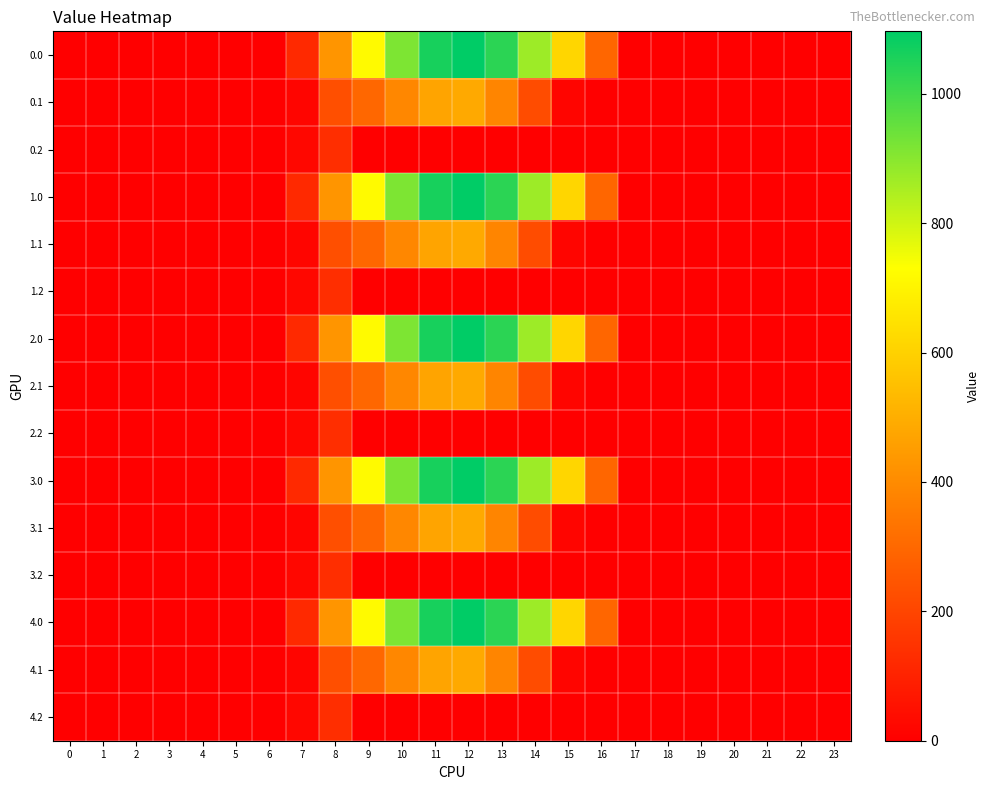

Reading left to right, list all the values displayed in this chart.

0.0: 0=0.0	1=0.0	2=0.0	3=0.0	4=0.0	5=0.0	6=0.0	7=120.6	8=430.3	9=716.9	10=916.2	11=1060.3	12=1096.7	13=1032.9	14=870.6	15=615.9	16=294.5	17=0.0	18=0.0	19=0.0	20=0.0	21=0.0	22=0.0	23=0.0
0.1: 0=0.0	1=0.0	2=0.0	3=0.0	4=0.0	5=0.0	6=0.0	7=17.7	8=227.5	9=295.9	10=388.1	11=471.7	12=485.4	13=382.7	14=219.2	15=17.3	16=0.0	17=0.0	18=0.0	19=0.0	20=0.0	21=0.0	22=0.0	23=0.0
0.2: 0=0.0	1=0.0	2=0.0	3=0.0	4=0.0	5=0.0	6=0.0	7=22.3	8=134.2	9=0.0	10=0.0	11=0.0	12=0.0	13=0.0	14=0.0	15=0.0	16=0.0	17=0.0	18=0.0	19=0.0	20=0.0	21=0.0	22=0.0	23=0.0
1.0: 0=0.0	1=0.0	2=0.0	3=0.0	4=0.0	5=0.0	6=0.0	7=120.6	8=430.3	9=716.9	10=916.2	11=1060.3	12=1096.7	13=1032.9	14=870.6	15=615.9	16=294.5	17=0.0	18=0.0	19=0.0	20=0.0	21=0.0	22=0.0	23=0.0
1.1: 0=0.0	1=0.0	2=0.0	3=0.0	4=0.0	5=0.0	6=0.0	7=17.7	8=227.5	9=295.9	10=388.1	11=471.7	12=485.4	13=382.7	14=219.2	15=17.3	16=0.0	17=0.0	18=0.0	19=0.0	20=0.0	21=0.0	22=0.0	23=0.0
1.2: 0=0.0	1=0.0	2=0.0	3=0.0	4=0.0	5=0.0	6=0.0	7=22.3	8=134.2	9=0.0	10=0.0	11=0.0	12=0.0	13=0.0	14=0.0	15=0.0	16=0.0	17=0.0	18=0.0	19=0.0	20=0.0	21=0.0	22=0.0	23=0.0
2.0: 0=0.0	1=0.0	2=0.0	3=0.0	4=0.0	5=0.0	6=0.0	7=120.6	8=430.3	9=716.9	10=916.2	11=1060.3	12=1096.7	13=1032.9	14=870.6	15=615.9	16=294.5	17=0.0	18=0.0	19=0.0	20=0.0	21=0.0	22=0.0	23=0.0
2.1: 0=0.0	1=0.0	2=0.0	3=0.0	4=0.0	5=0.0	6=0.0	7=17.7	8=227.5	9=295.9	10=388.1	11=471.7	12=485.4	13=382.7	14=219.2	15=17.3	16=0.0	17=0.0	18=0.0	19=0.0	20=0.0	21=0.0	22=0.0	23=0.0
2.2: 0=0.0	1=0.0	2=0.0	3=0.0	4=0.0	5=0.0	6=0.0	7=22.3	8=134.2	9=0.0	10=0.0	11=0.0	12=0.0	13=0.0	14=0.0	15=0.0	16=0.0	17=0.0	18=0.0	19=0.0	20=0.0	21=0.0	22=0.0	23=0.0
3.0: 0=0.0	1=0.0	2=0.0	3=0.0	4=0.0	5=0.0	6=0.0	7=120.6	8=430.3	9=716.9	10=916.2	11=1060.3	12=1096.7	13=1032.9	14=870.6	15=615.9	16=294.5	17=0.0	18=0.0	19=0.0	20=0.0	21=0.0	22=0.0	23=0.0
3.1: 0=0.0	1=0.0	2=0.0	3=0.0	4=0.0	5=0.0	6=0.0	7=17.7	8=227.5	9=295.9	10=388.1	11=471.7	12=485.4	13=382.7	14=219.2	15=17.3	16=0.0	17=0.0	18=0.0	19=0.0	20=0.0	21=0.0	22=0.0	23=0.0
3.2: 0=0.0	1=0.0	2=0.0	3=0.0	4=0.0	5=0.0	6=0.0	7=22.3	8=134.2	9=0.0	10=0.0	11=0.0	12=0.0	13=0.0	14=0.0	15=0.0	16=0.0	17=0.0	18=0.0	19=0.0	20=0.0	21=0.0	22=0.0	23=0.0
4.0: 0=0.0	1=0.0	2=0.0	3=0.0	4=0.0	5=0.0	6=0.0	7=120.6	8=430.3	9=716.9	10=916.2	11=1060.3	12=1096.7	13=1032.9	14=870.6	15=615.9	16=294.5	17=0.0	18=0.0	19=0.0	20=0.0	21=0.0	22=0.0	23=0.0
4.1: 0=0.0	1=0.0	2=0.0	3=0.0	4=0.0	5=0.0	6=0.0	7=17.7	8=227.5	9=295.9	10=388.1	11=471.7	12=485.4	13=382.7	14=219.2	15=17.3	16=0.0	17=0.0	18=0.0	19=0.0	20=0.0	21=0.0	22=0.0	23=0.0
4.2: 0=0.0	1=0.0	2=0.0	3=0.0	4=0.0	5=0.0	6=0.0	7=22.3	8=134.2	9=0.0	10=0.0	11=0.0	12=0.0	13=0.0	14=0.0	15=0.0	16=0.0	17=0.0	18=0.0	19=0.0	20=0.0	21=0.0	22=0.0	23=0.0